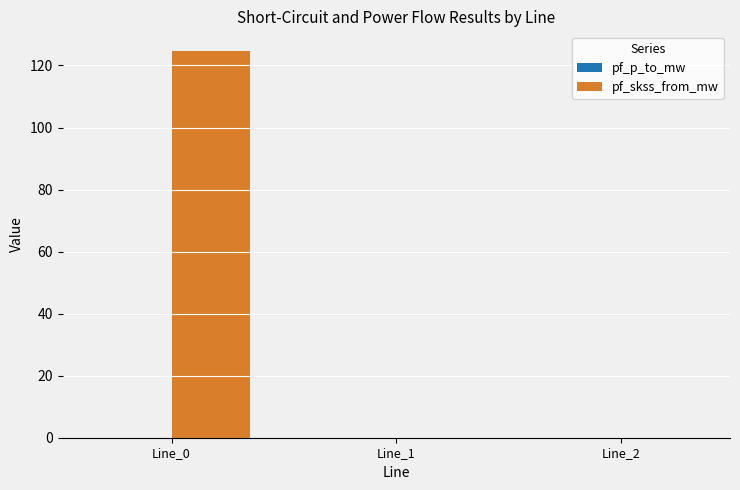

How many series are shown in this chart?

2